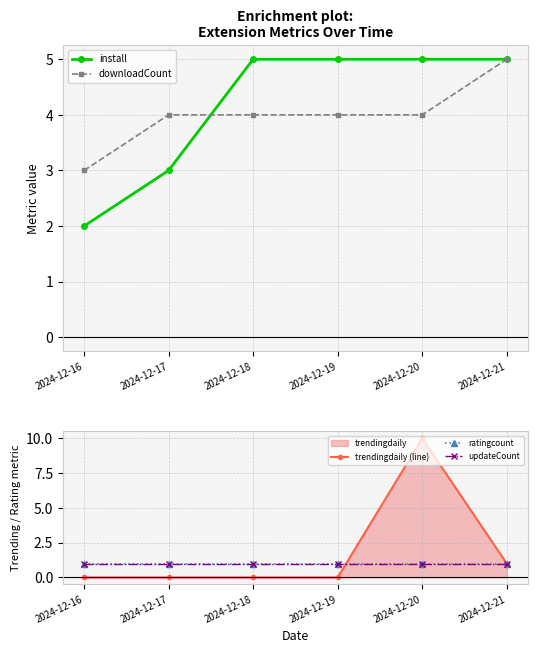

What is the value of the updateCount point at the 1st from the left?

1